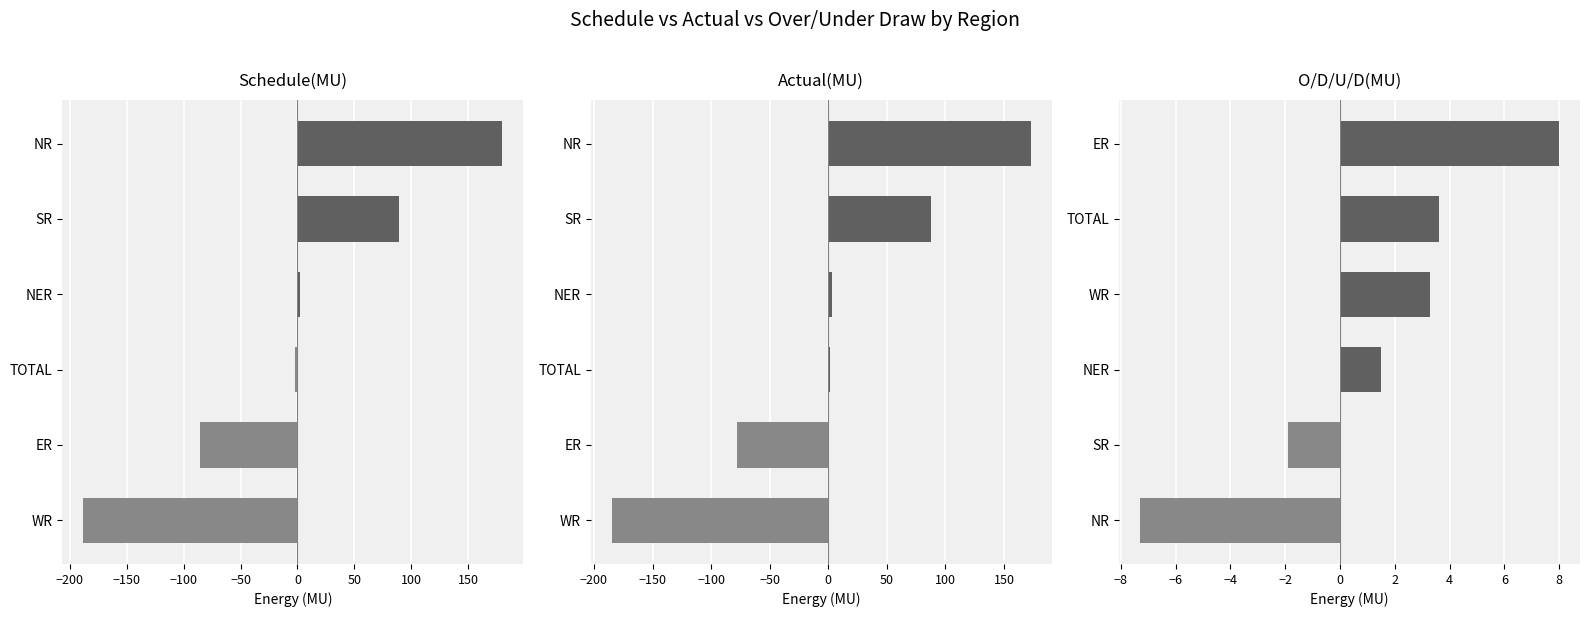

Are the bars horizontal?

Yes